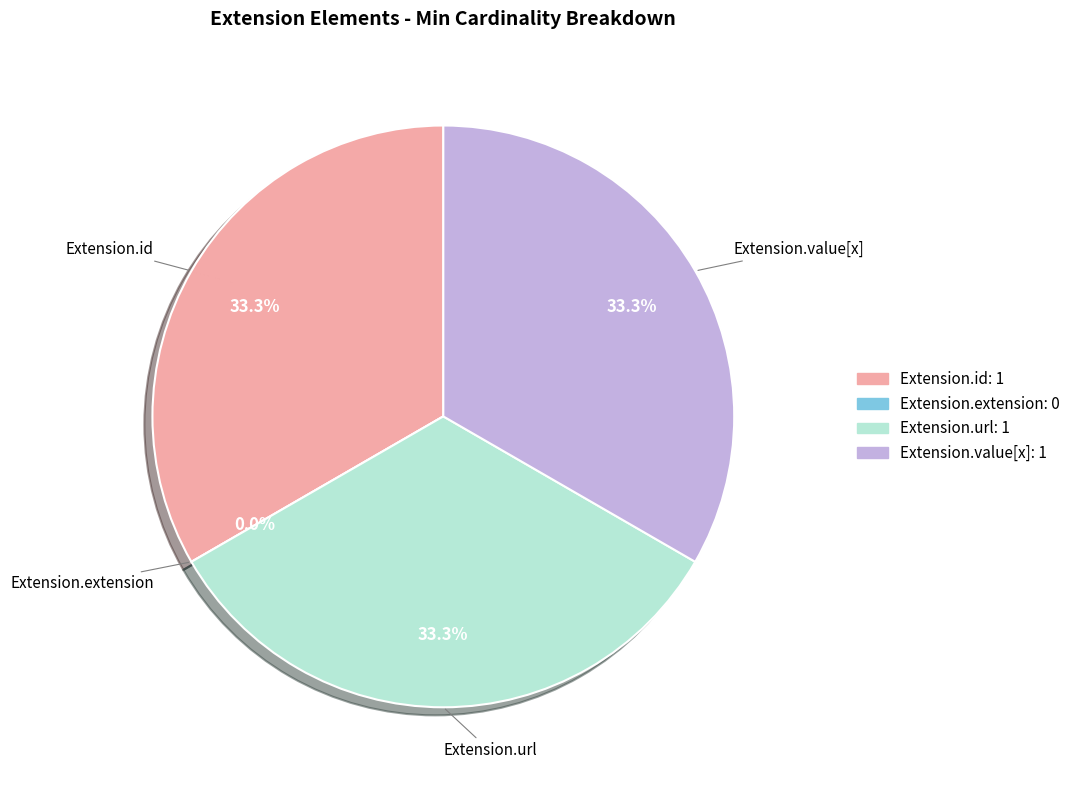

What is the smallest slice in the pie chart?

Extension.extension